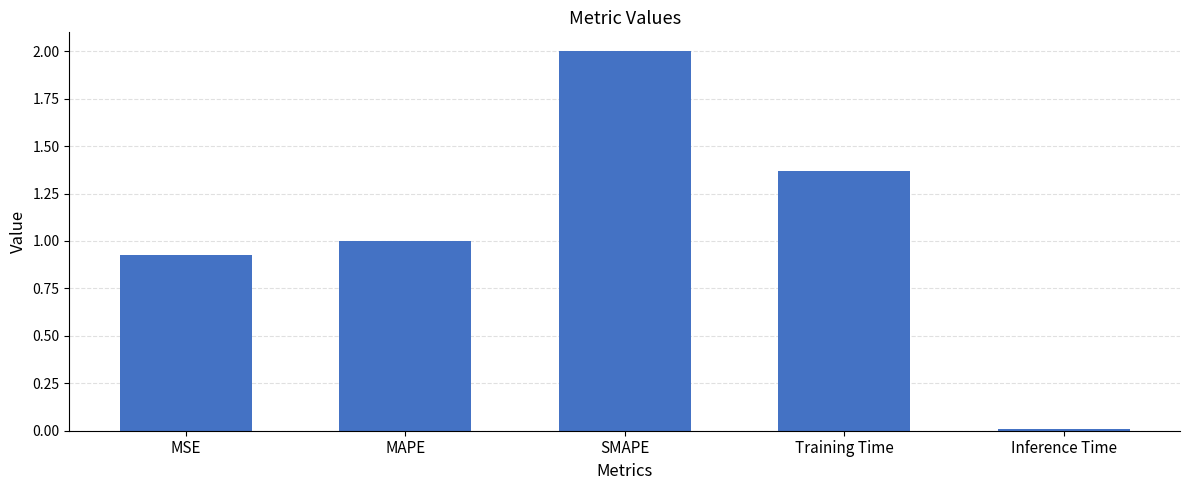

What is the difference between the maximum and second lowest values?

1.1